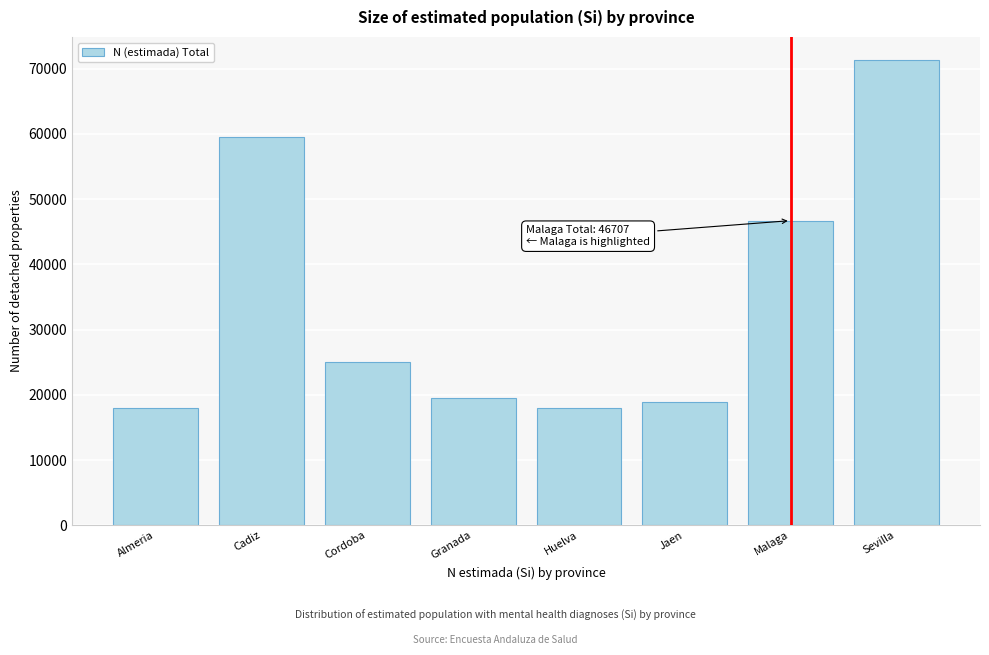

Is it true that the value at Almeria is 17921?

True